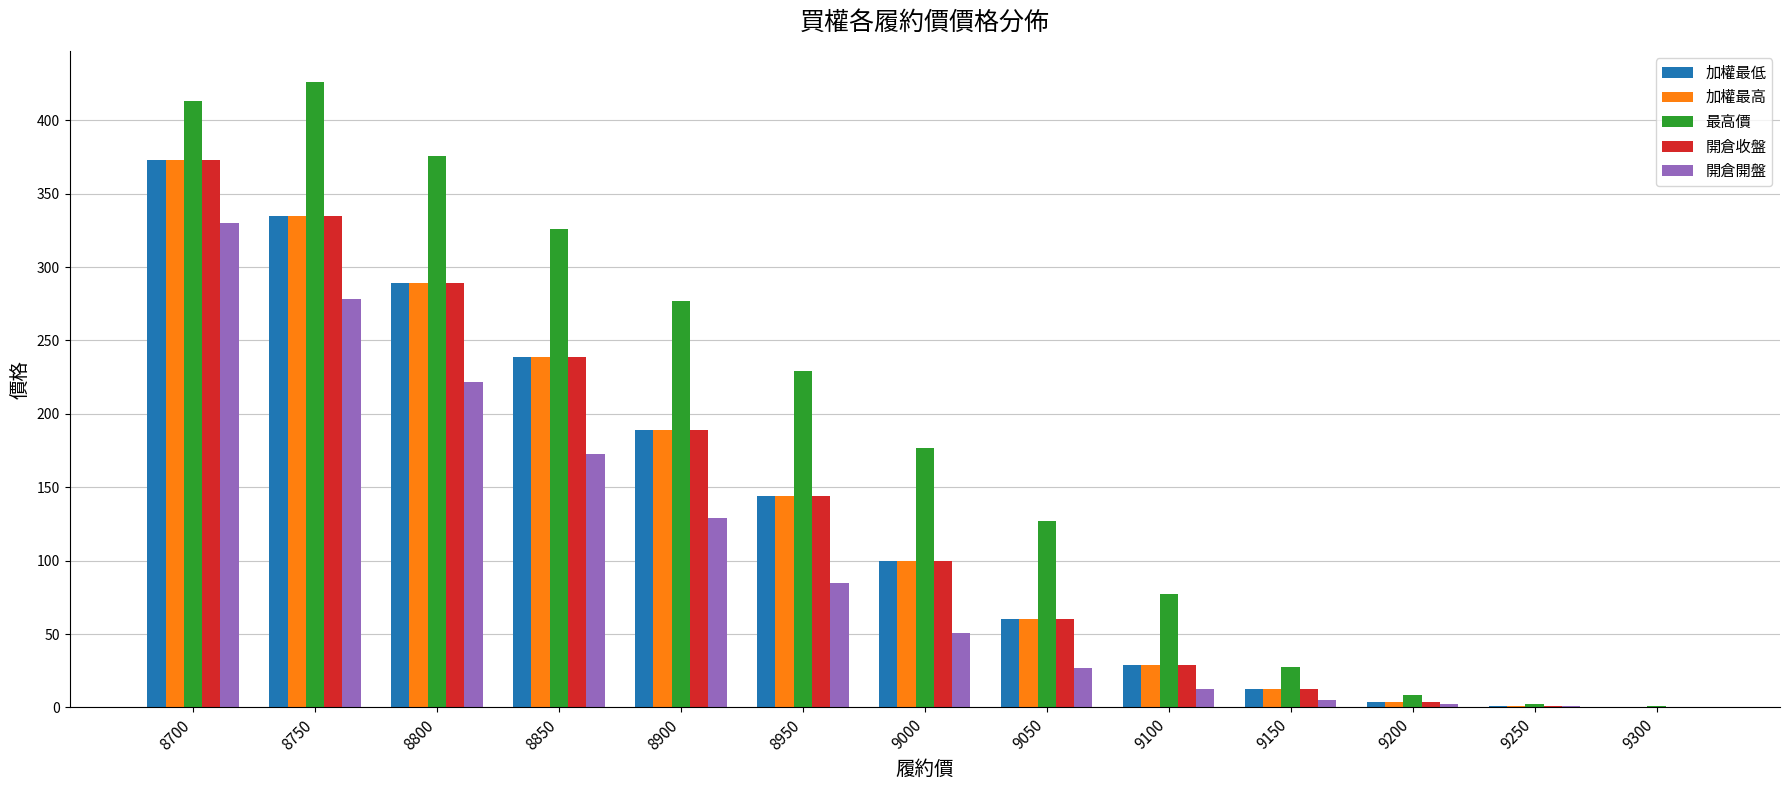

At which category is the sum across all series the highest?

8700